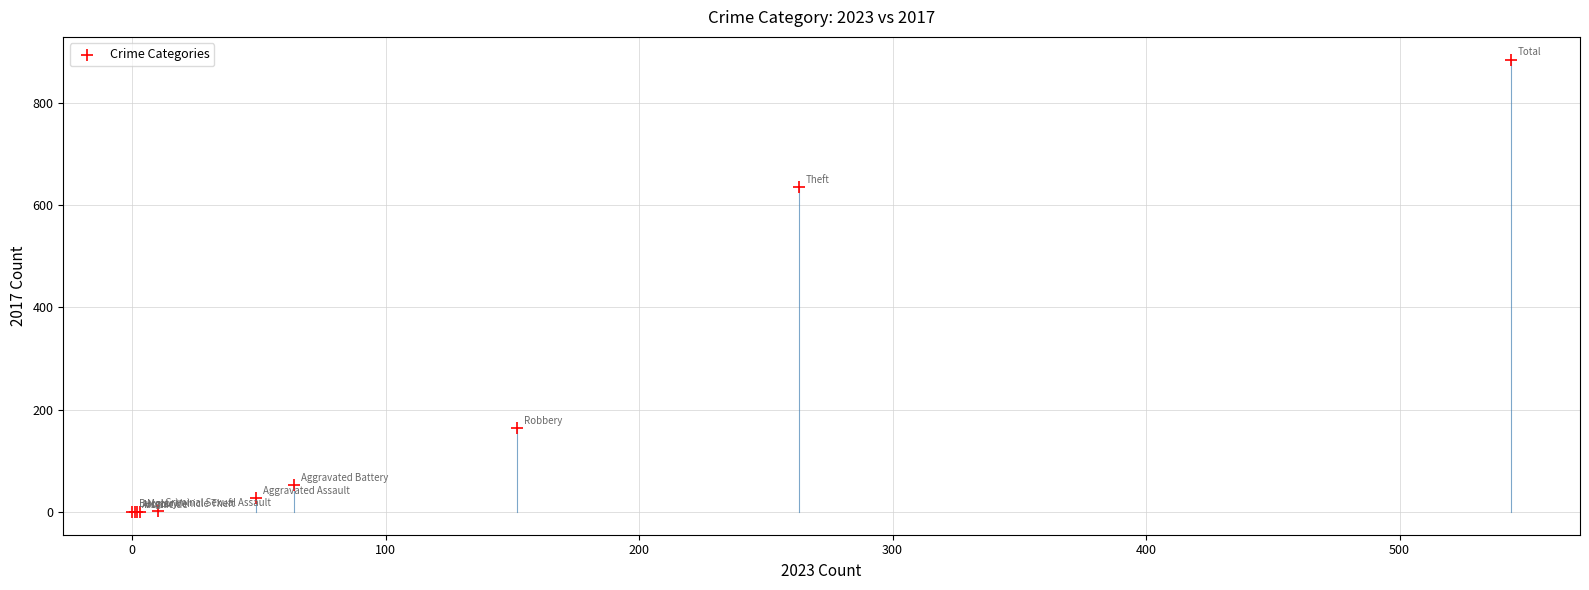

What Y value in the scatter plot is closest to 442?

635